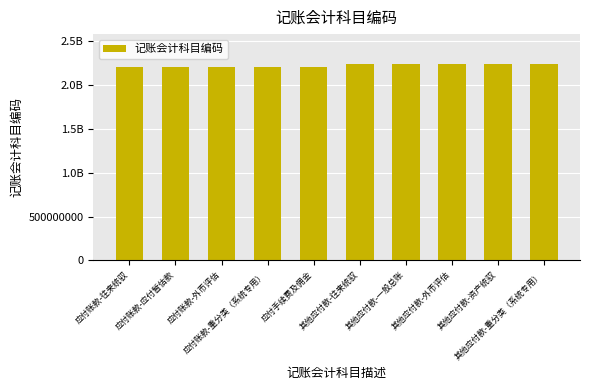

Does the chart contain any negative values?

No